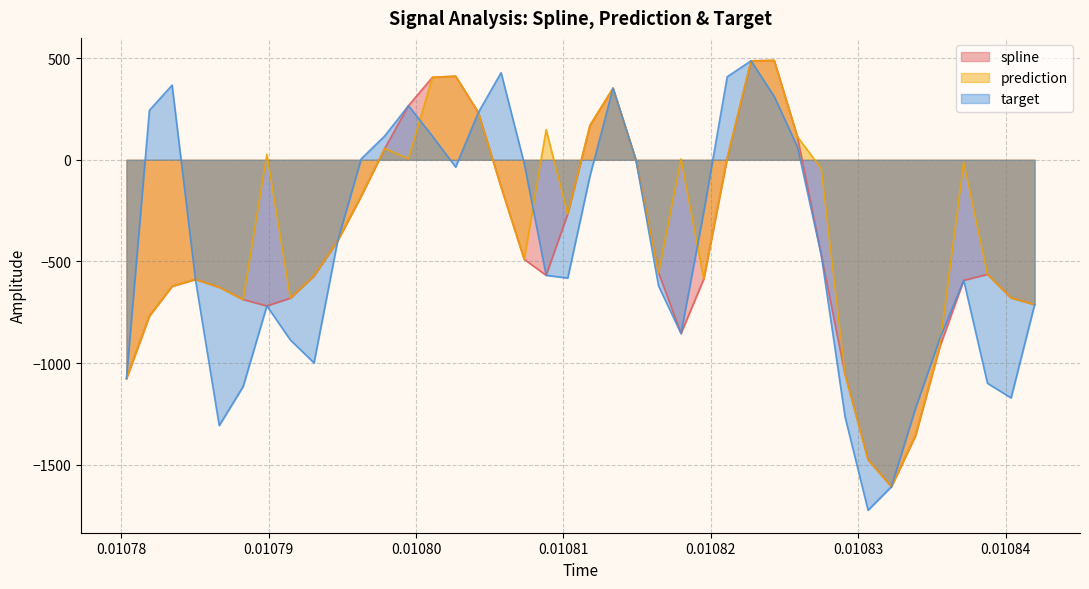

What is the difference between the maximum and minimum values in the prediction series?

2095.9